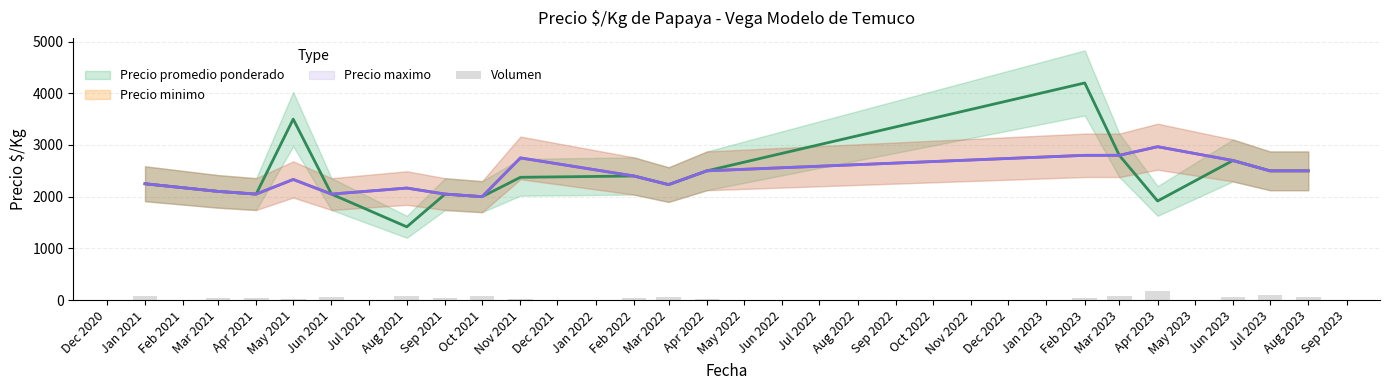

Which has a higher value, Jul 2023 or Apr 2021?

Jul 2023